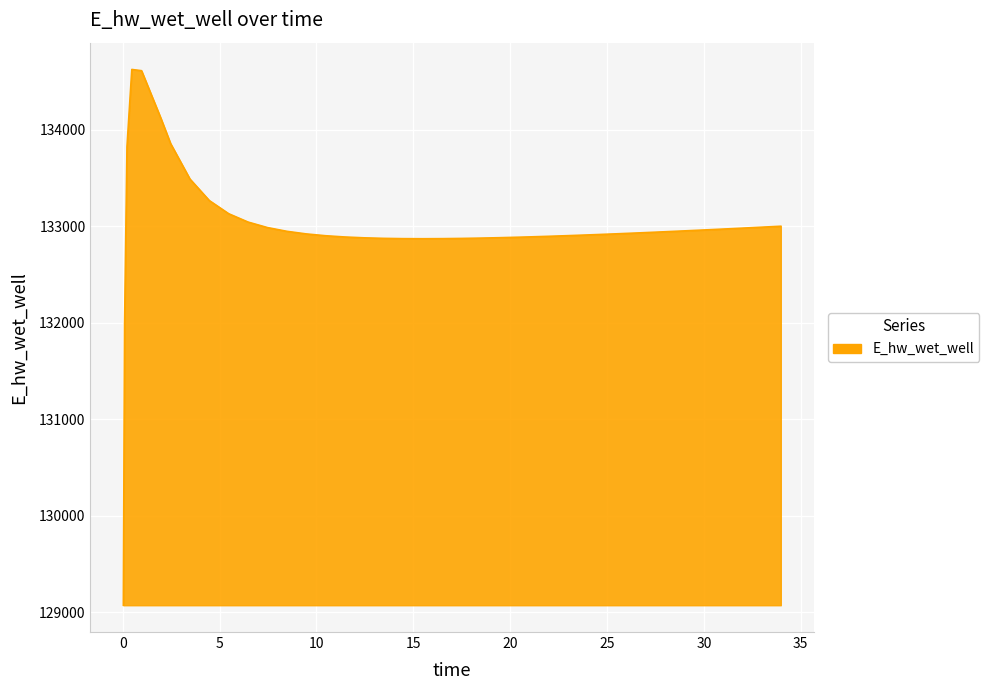

What is the greatest value displayed?

134628.0